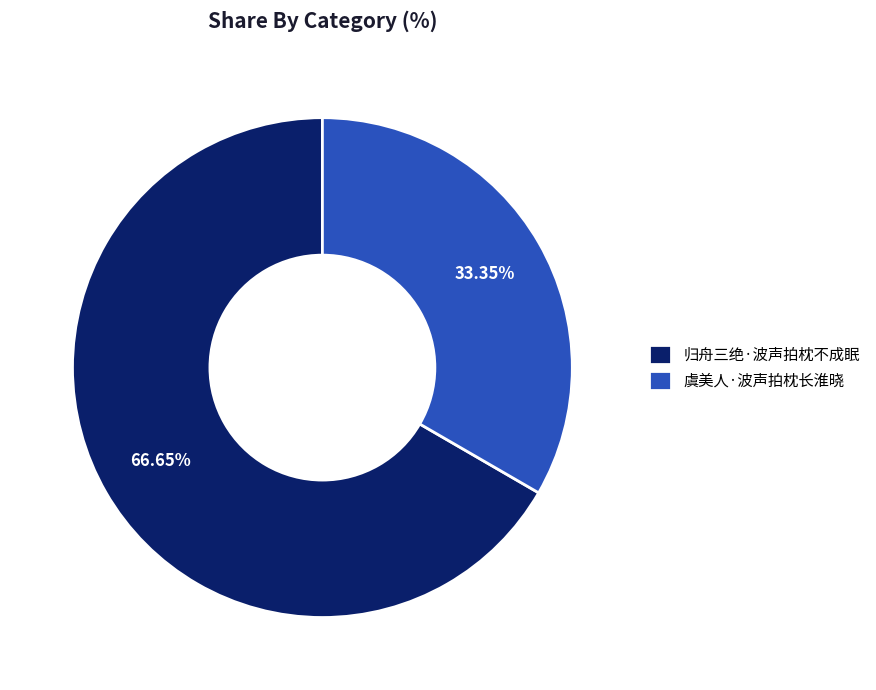

Between 虞美人·波声拍枕长淮晓 and 归舟三绝·波声拍枕不成眠, which is larger?

归舟三绝·波声拍枕不成眠